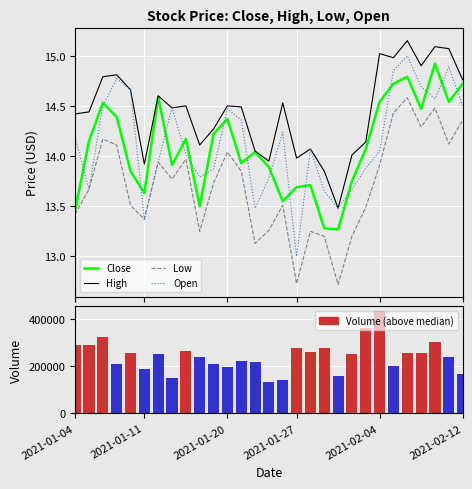

At which category does the chart reach its minimum across all series?

19